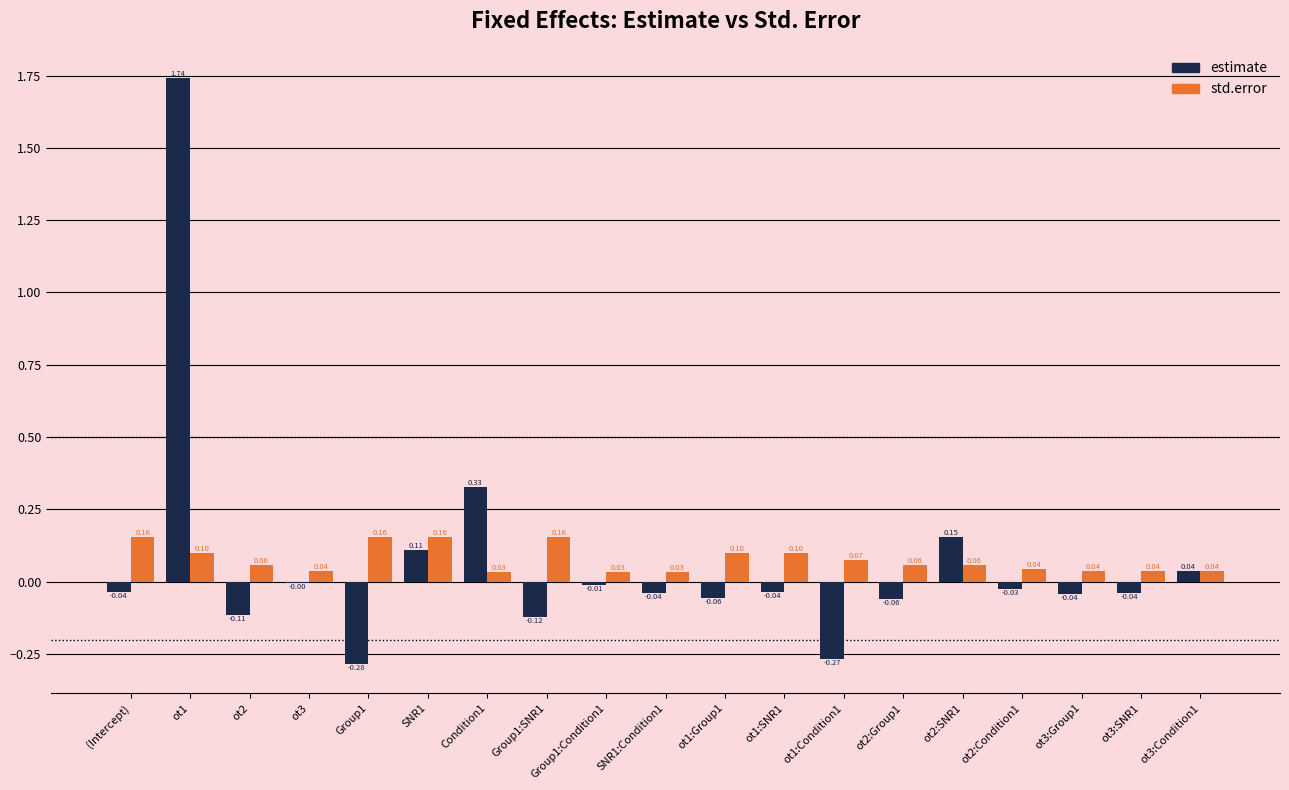

Is the value of estimate at ot3:Group1 greater than the value of std.error at SNR1:Condition1?

No